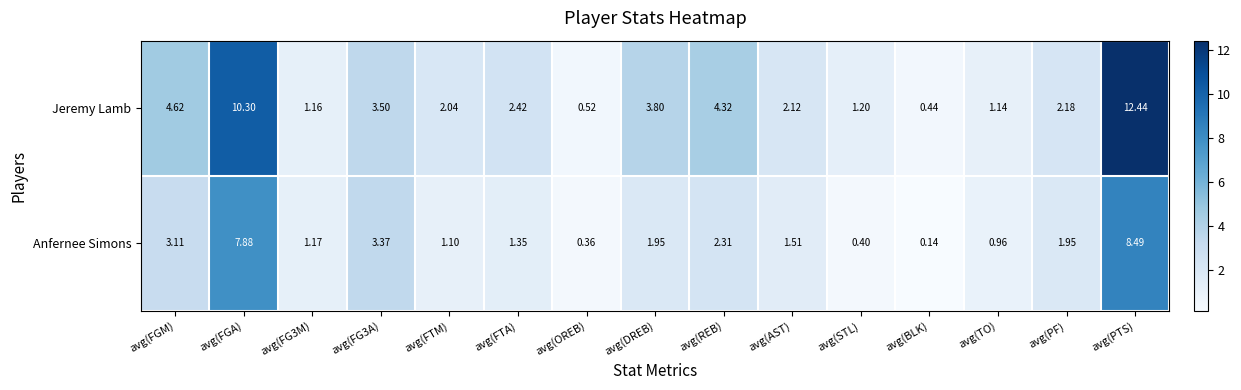

Rank the series by their average value, from highest to lowest.

Jeremy Lamb, Anfernee Simons